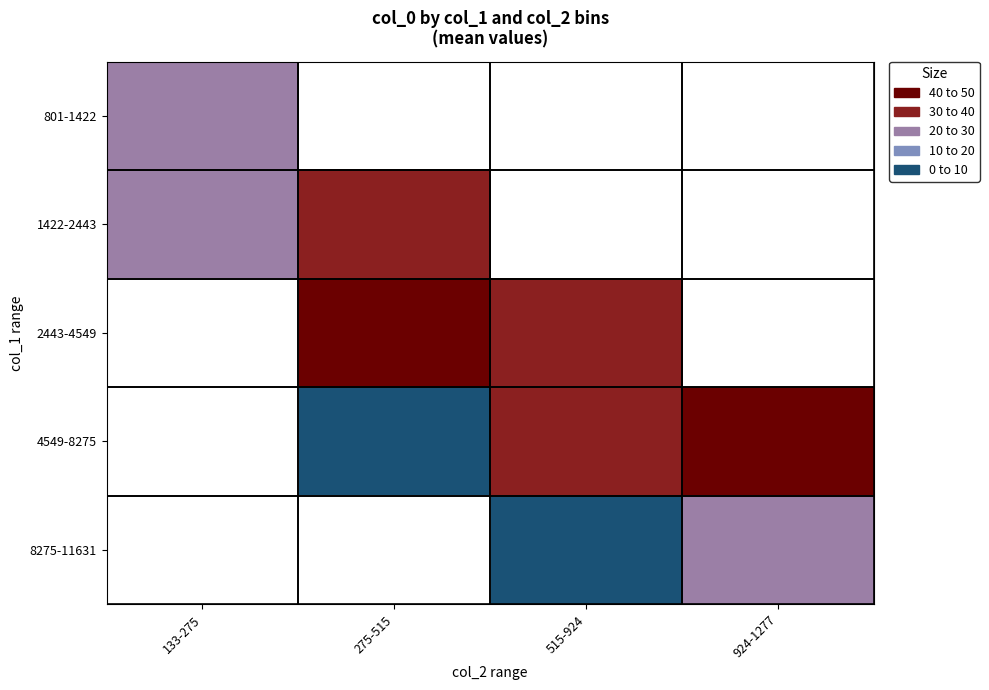

At 133-275, list the series in order from largest to smallest.

801-1422, 1422-2443, 2443-4549, 4549-8275, 8275-11631